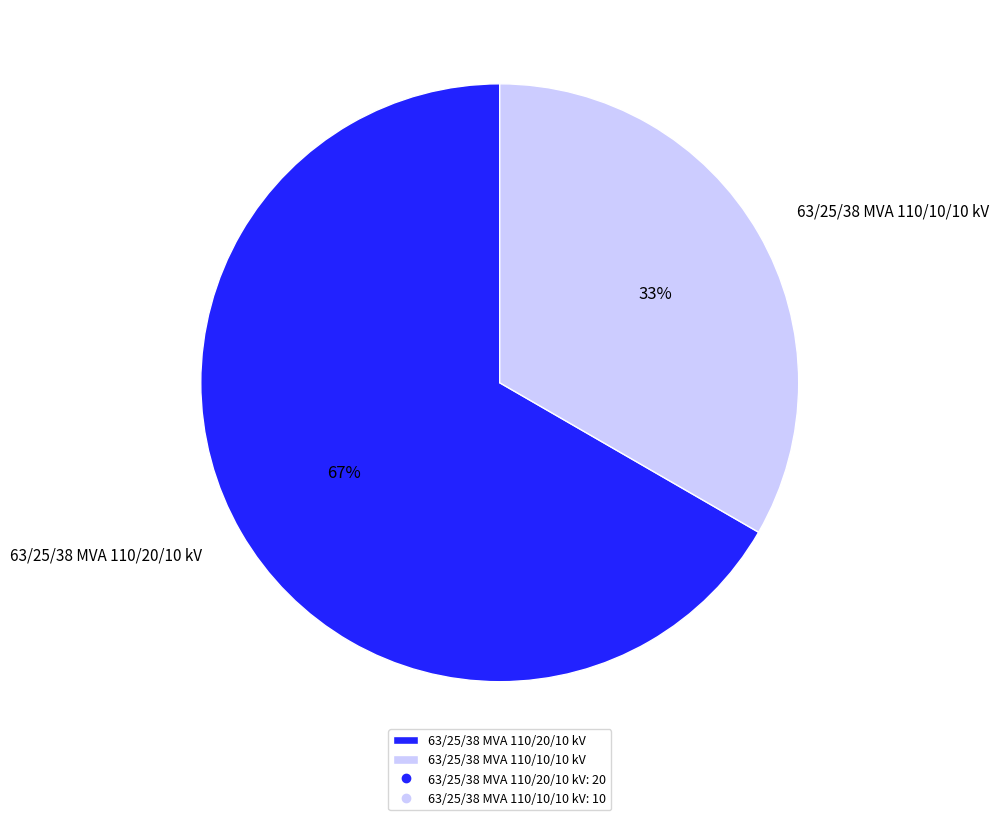

Do 63/25/38 MVA 110/10/10 kV and 63/25/38 MVA 110/20/10 kV together represent more than half of the pie?

Yes